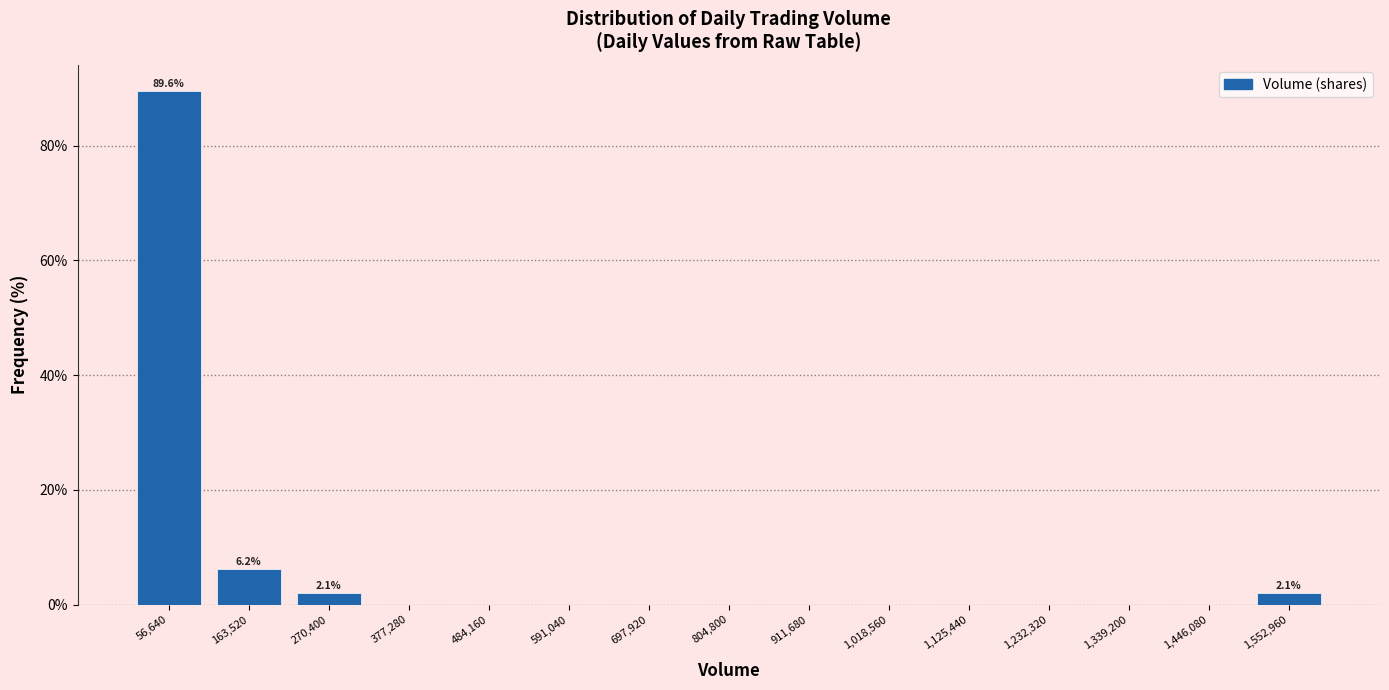

Which range on the x-axis has the tallest bar?

0 to 120000